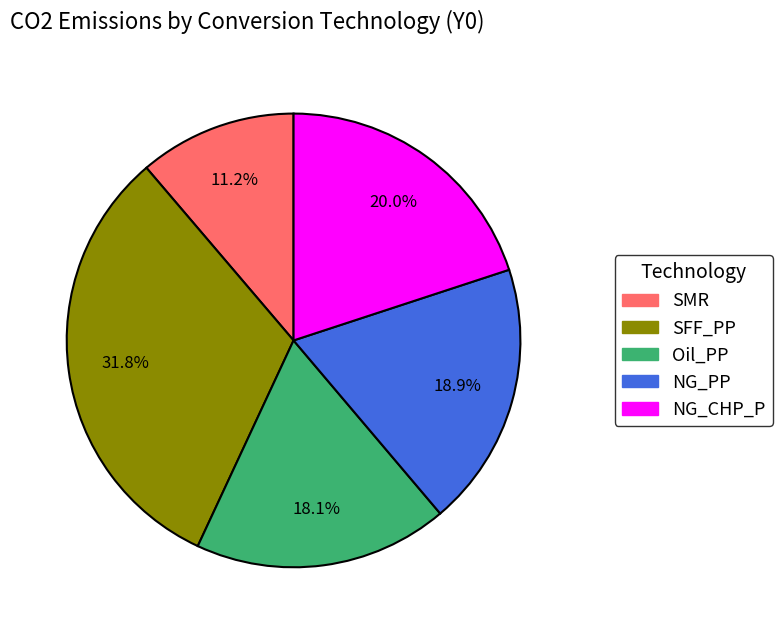

To the nearest percent, what is the average slice percentage?

20%